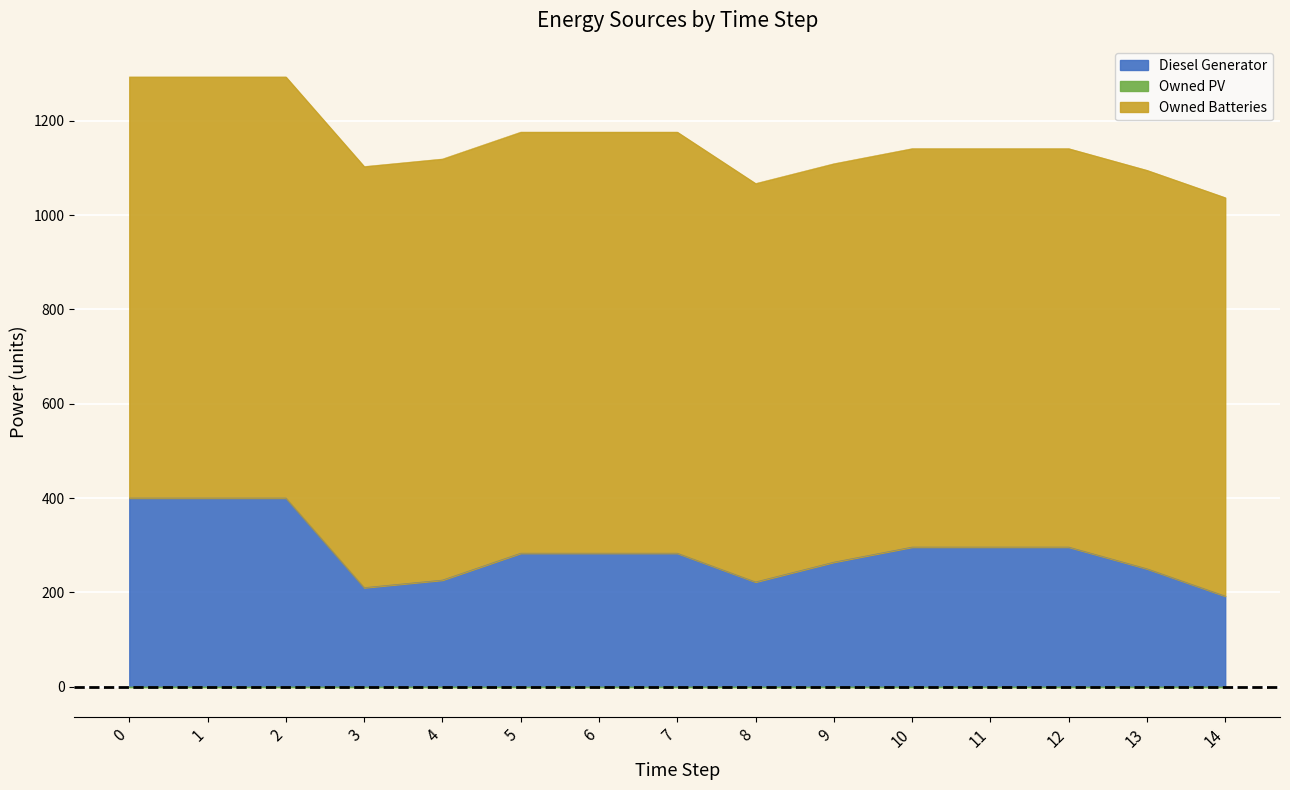

The Owned Batteries series shows 893 at 1. True or false?

True